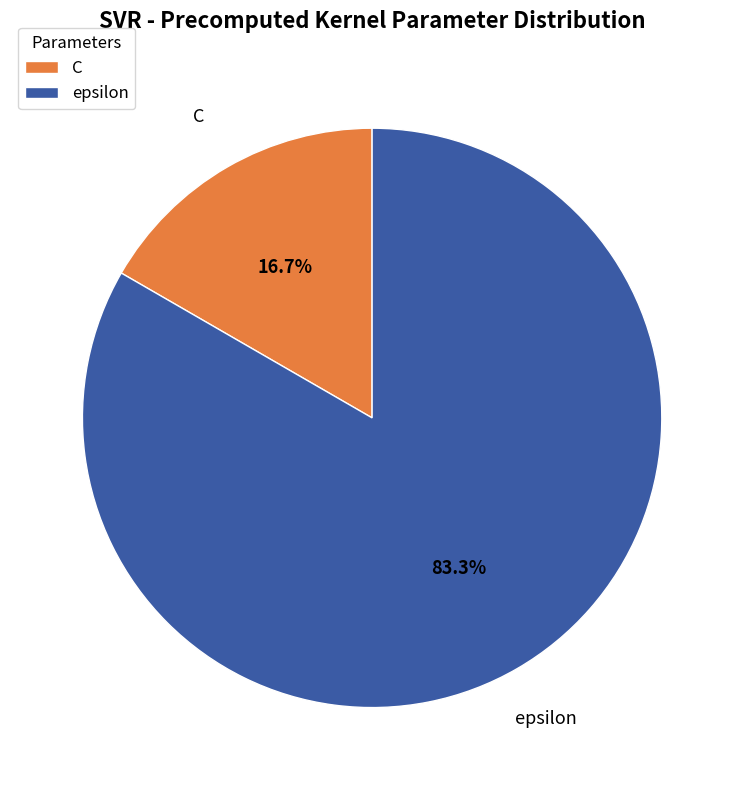

How many slices are in this pie chart?

2